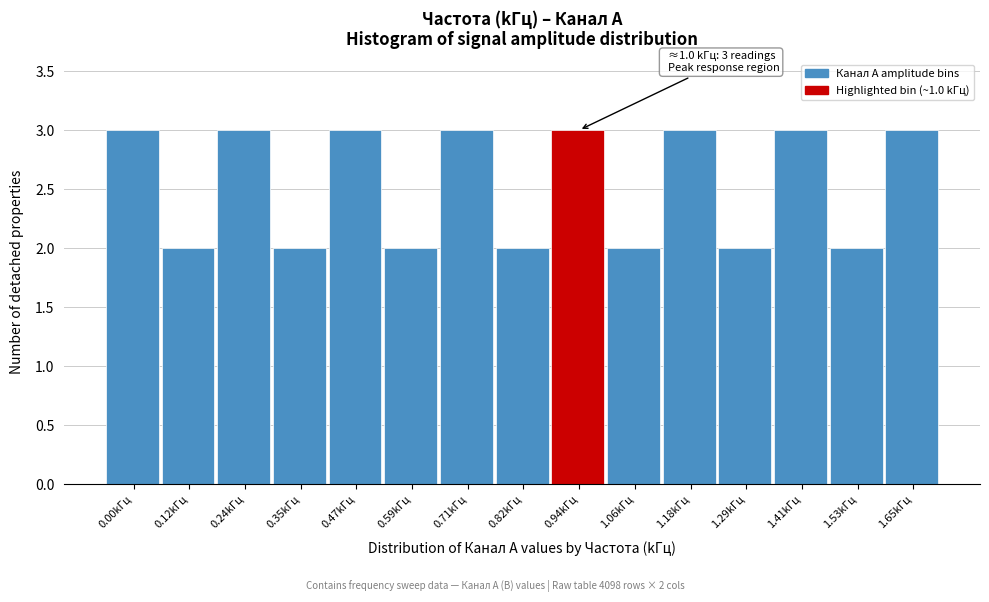

Reading left to right, extract all data points from this chart.

0.00kГц=3	0.12kГц=2	0.24kГц=3	0.35kГц=2	0.47kГц=3	0.59kГц=2	0.71kГц=3	0.82kГц=2	0.94kГц=3	1.06kГц=2	1.18kГц=3	1.29kГц=2	1.41kГц=3	1.53kГц=2	1.65kГц=3